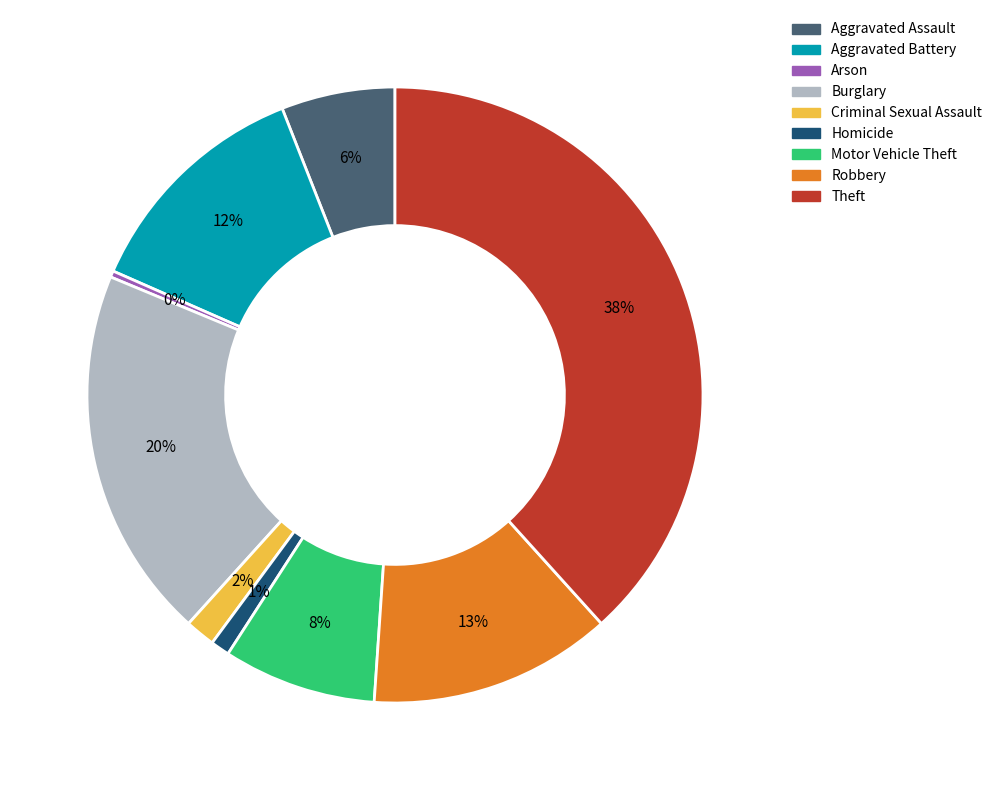

Count the number of slices in the pie.

9